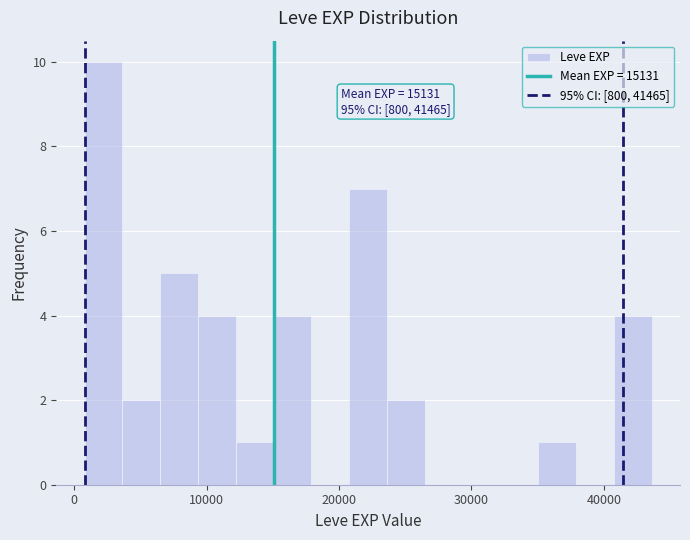

Around what value on the x-axis is the tallest bar? Give the approximate position of its centre, as read against the axis.

2000